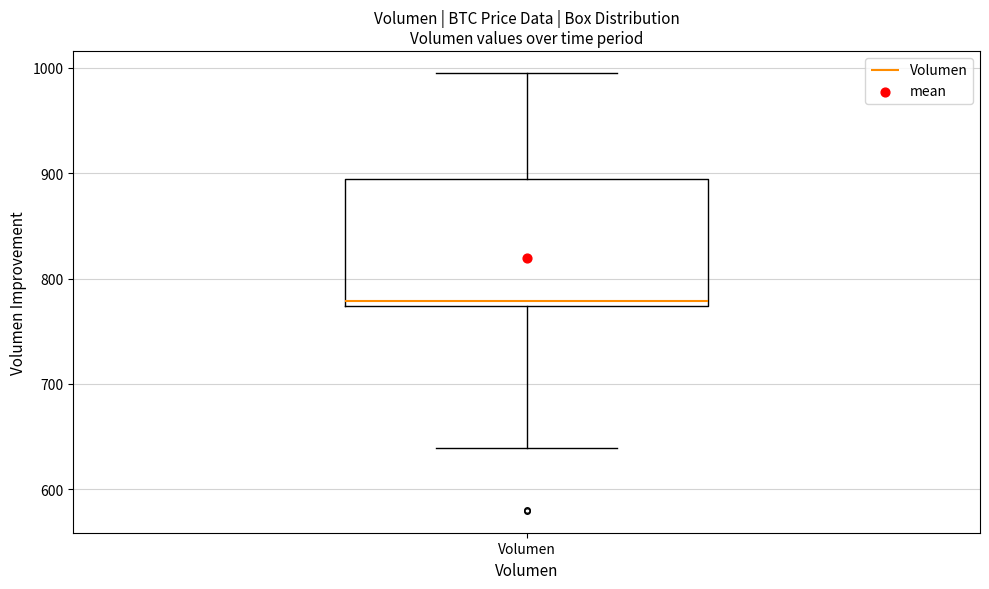

Transcribe this box plot: give where the median line is, the range the box spans, and where the two whiskers end, as read against the y-axis. The values are not printed on the chart, so give them approximately, as read against the axis.

median 780, box 770 to 890, whiskers 640 to 1000